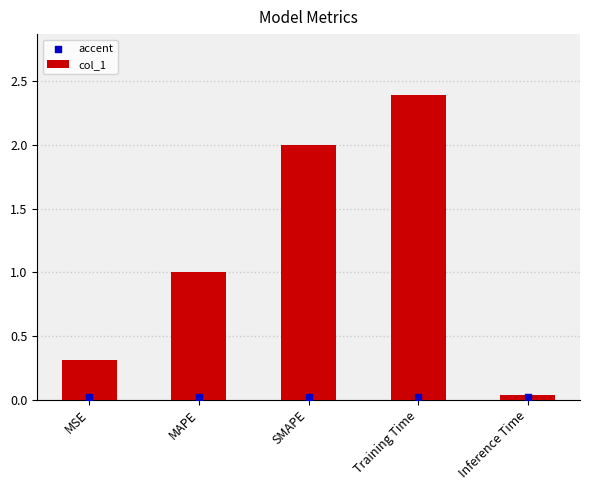

At how many categories does at least one series exceed 0?

5